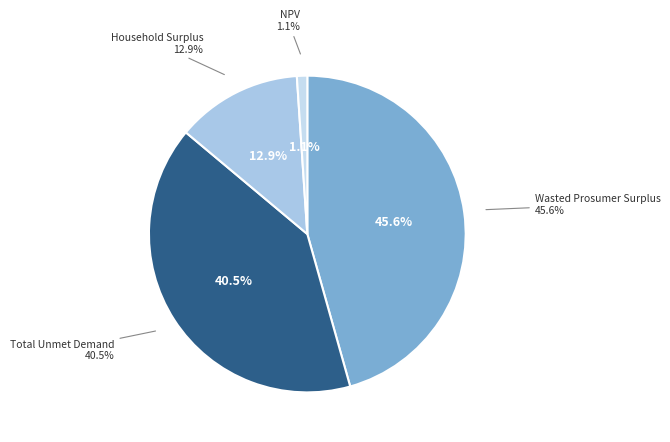

True or false: Total Unmet Demand accounts for 40% of the total.

True